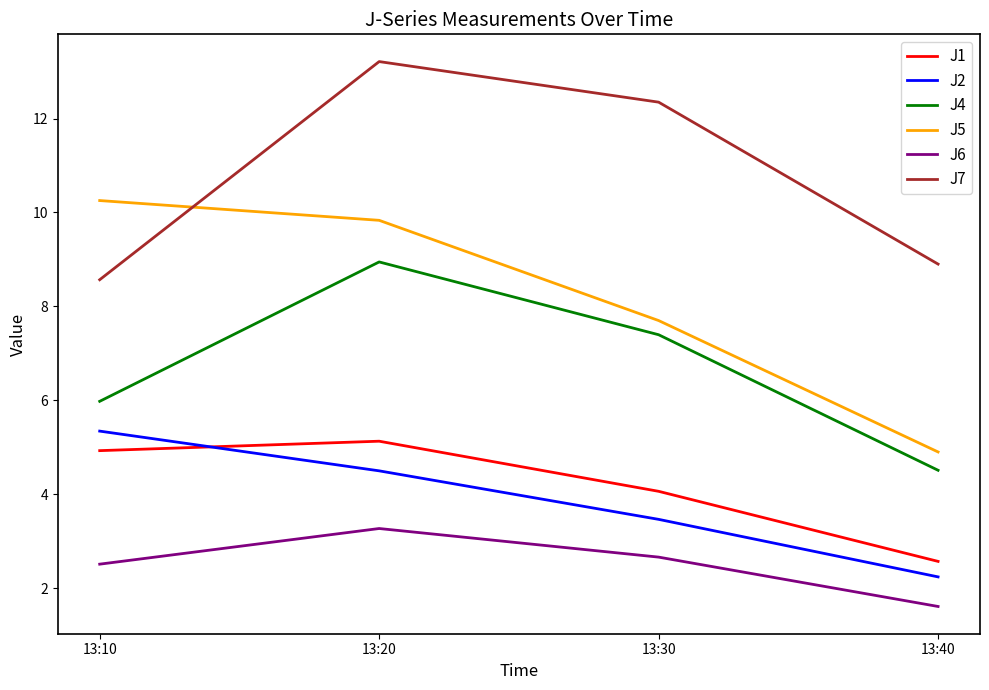

How many categories are shown in the chart?

4